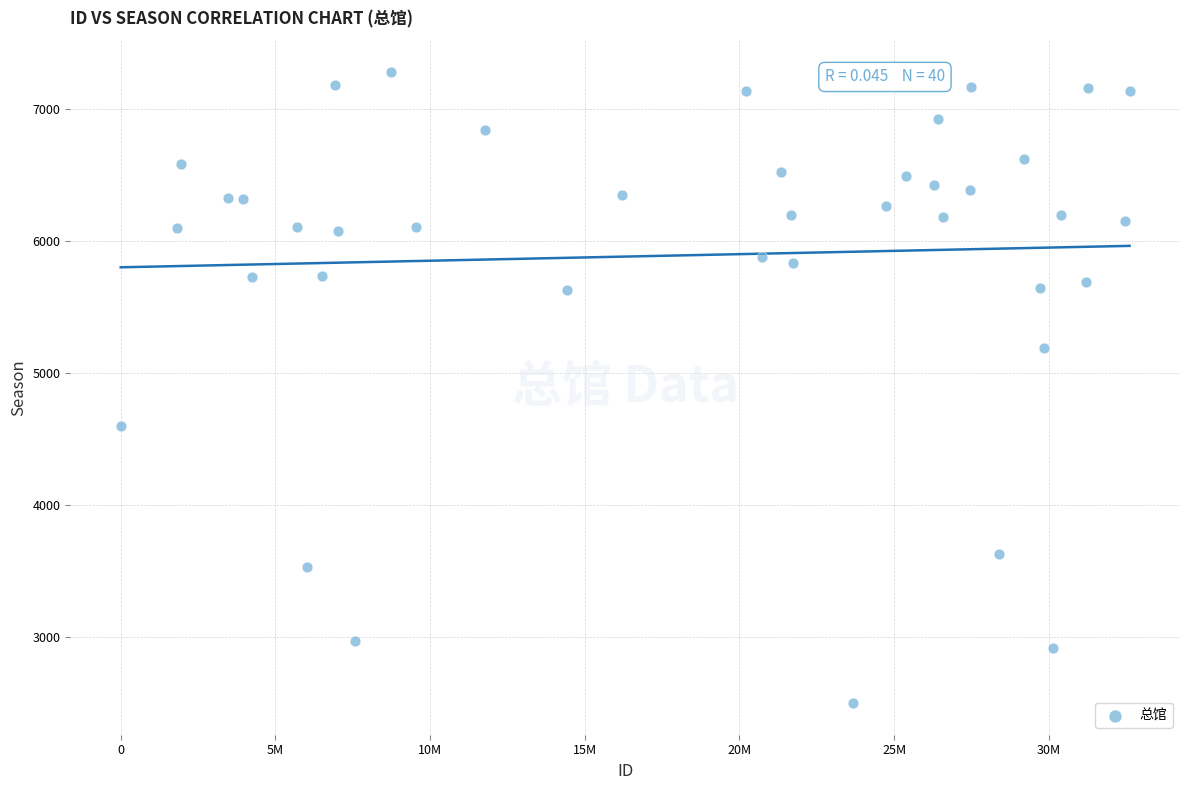

What is the range of Y values (max minus min)?

4781